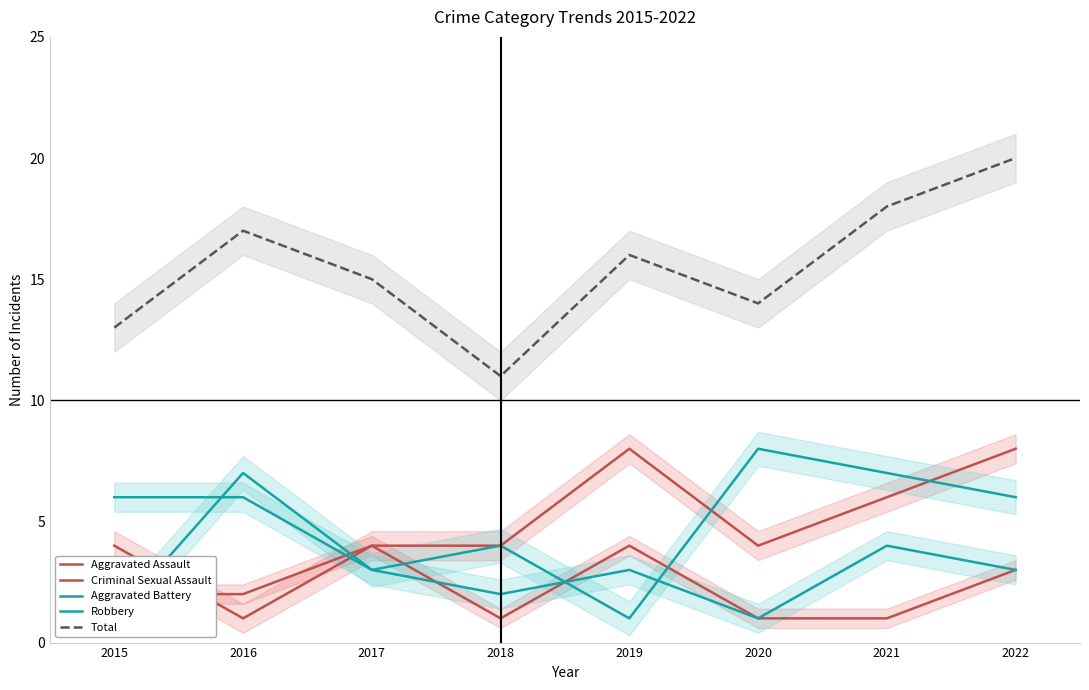

Rank the series by their maximum value, from lowest to highest.

Criminal Sexual Assault, Aggravated Battery, Aggravated Assault, Robbery, Total